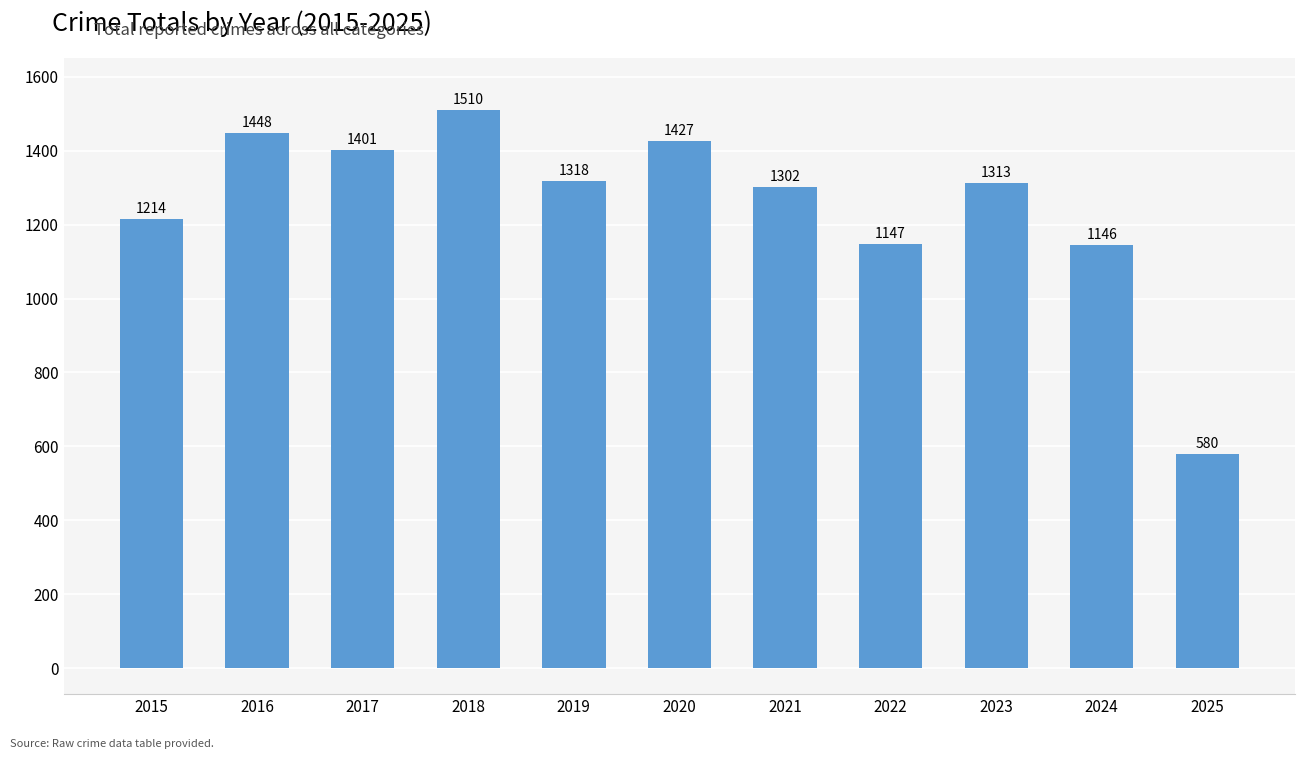

What is the difference between the maximum and minimum values?

930